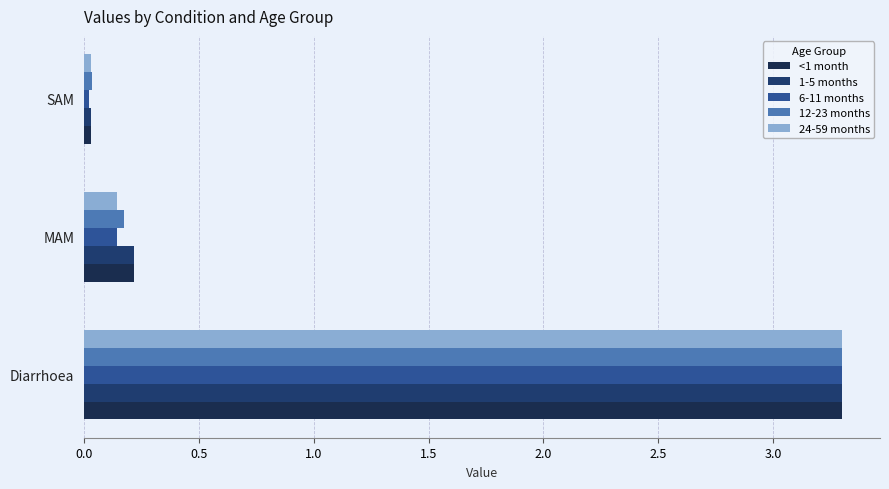

How many distinct data groups are displayed?

5